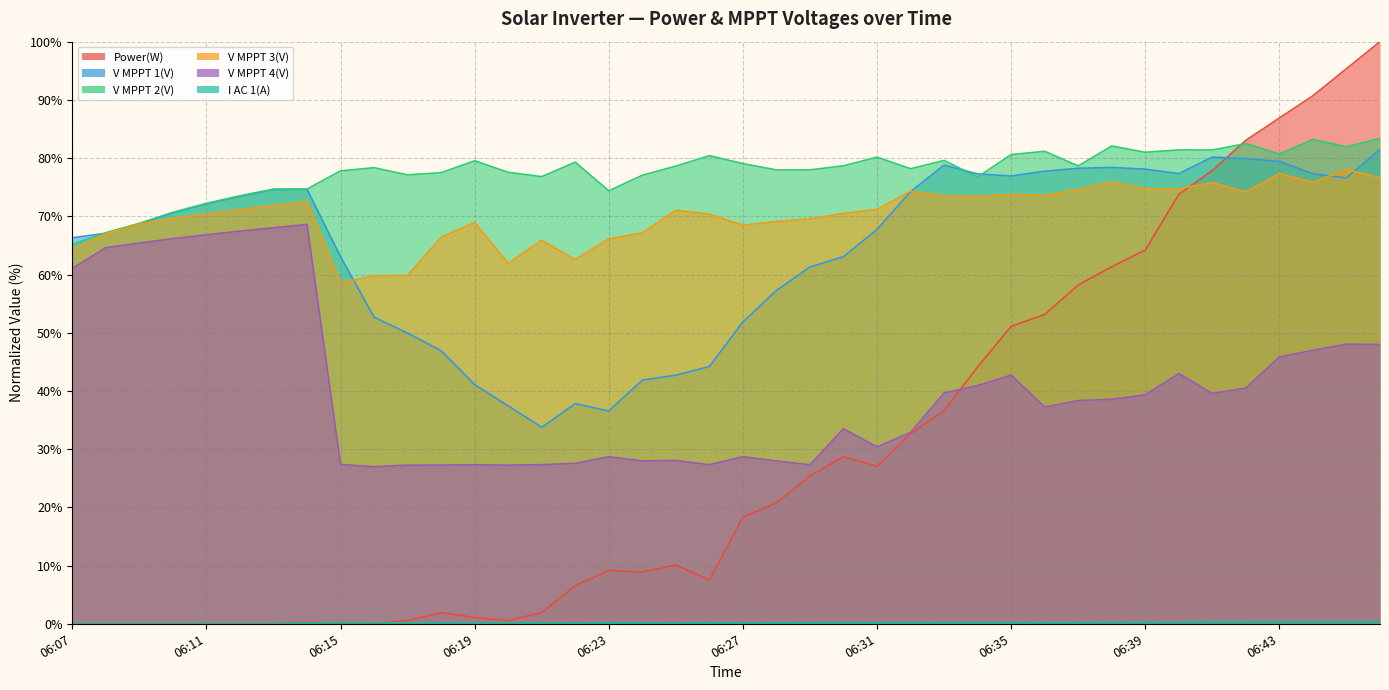

What is the greatest value displayed?

100.0